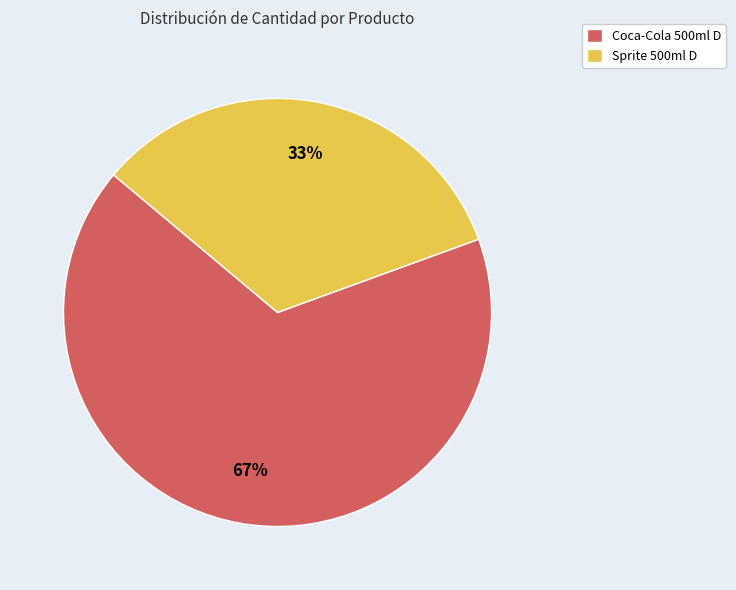

Count the number of slices in the pie.

2